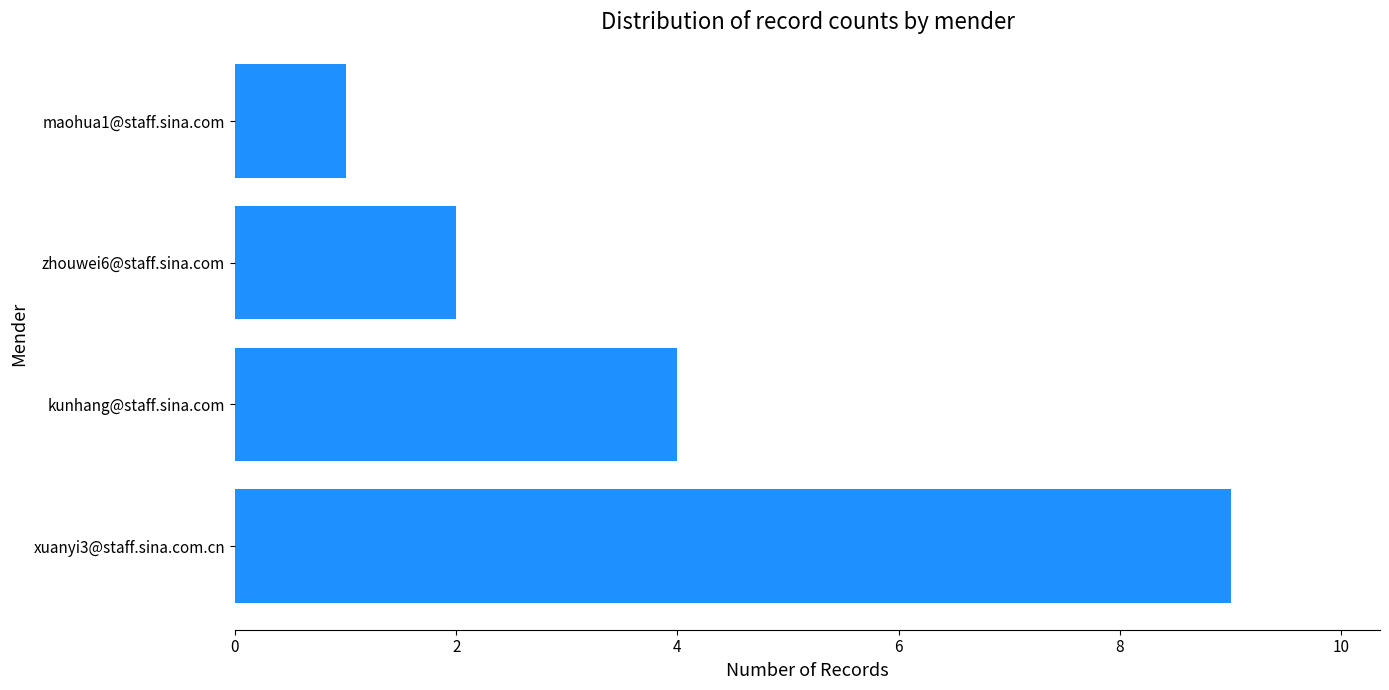

Are the bars grouped side by side (vs. stacked)?

No